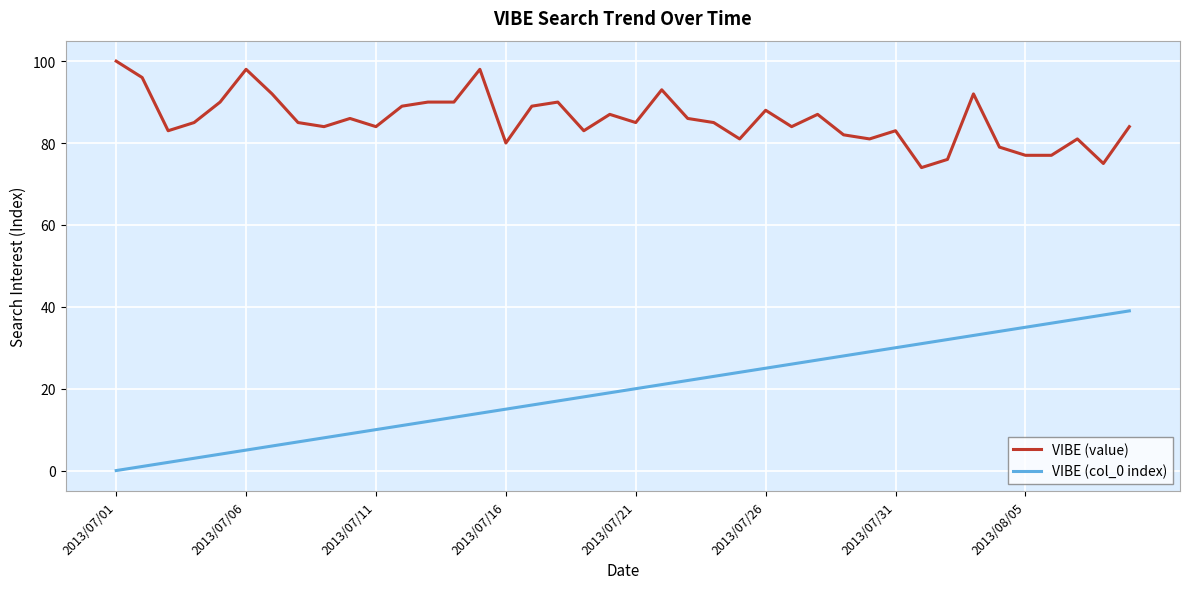

Reading left to right, list all the values displayed in this chart.

VIBE (value): 100	96	83	85	90	98	92	85	84	86	84	89	90	90	98	80	89	90	83	87	85	93	86	85	81	88	84	87	82	81	83	74	76	92	79	77	77	81	75	84
VIBE (col_0 index): 0	1	2	3	4	5	6	7	8	9	10	11	12	13	14	15	16	17	18	19	20	21	22	23	24	25	26	27	28	29	30	31	32	33	34	35	36	37	38	39